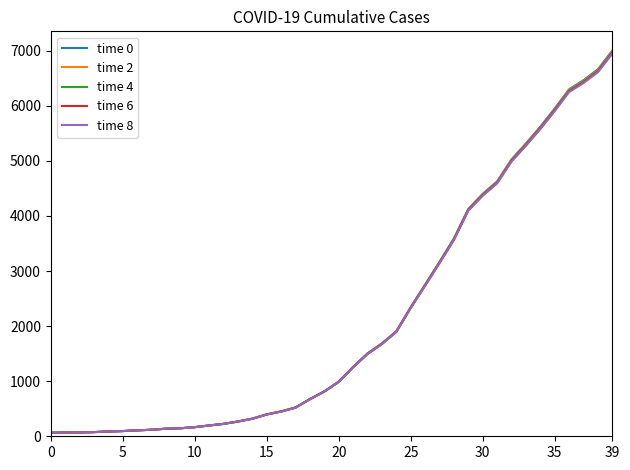

List the series in order of their overall mean, highest first.

time 0, time 2, time 4, time 6, time 8